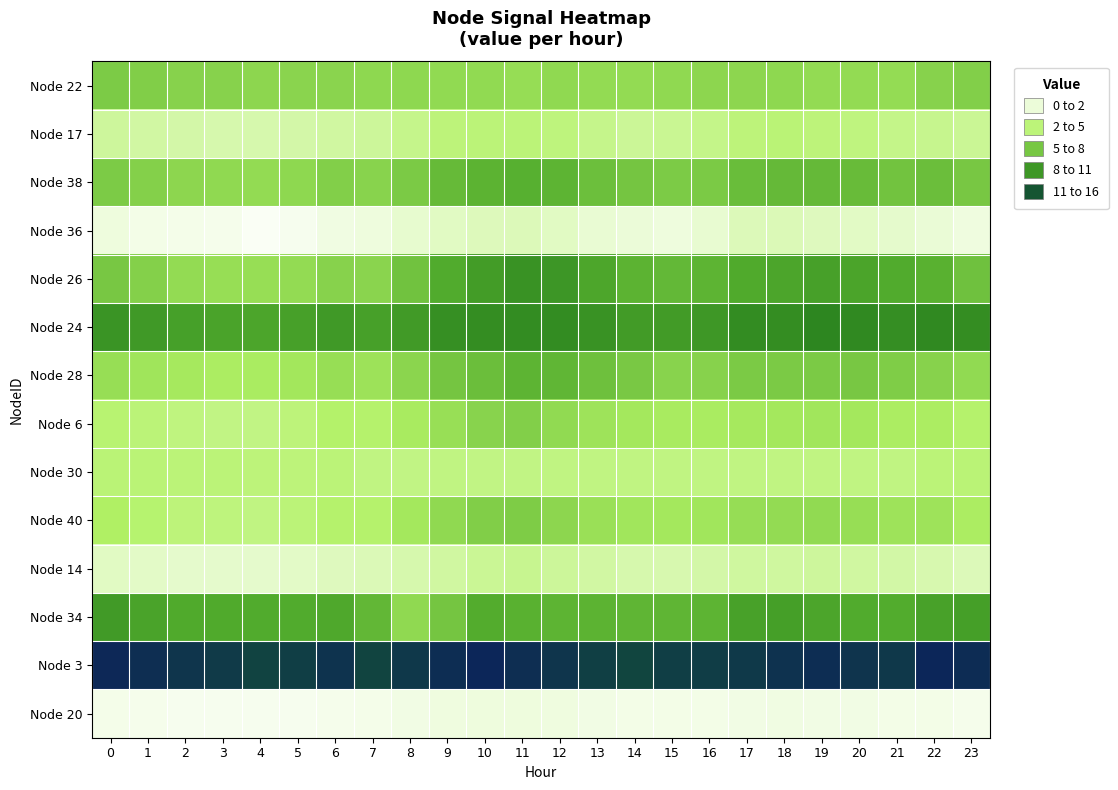

What is the difference between the highest and lowest values at 9?

14.8